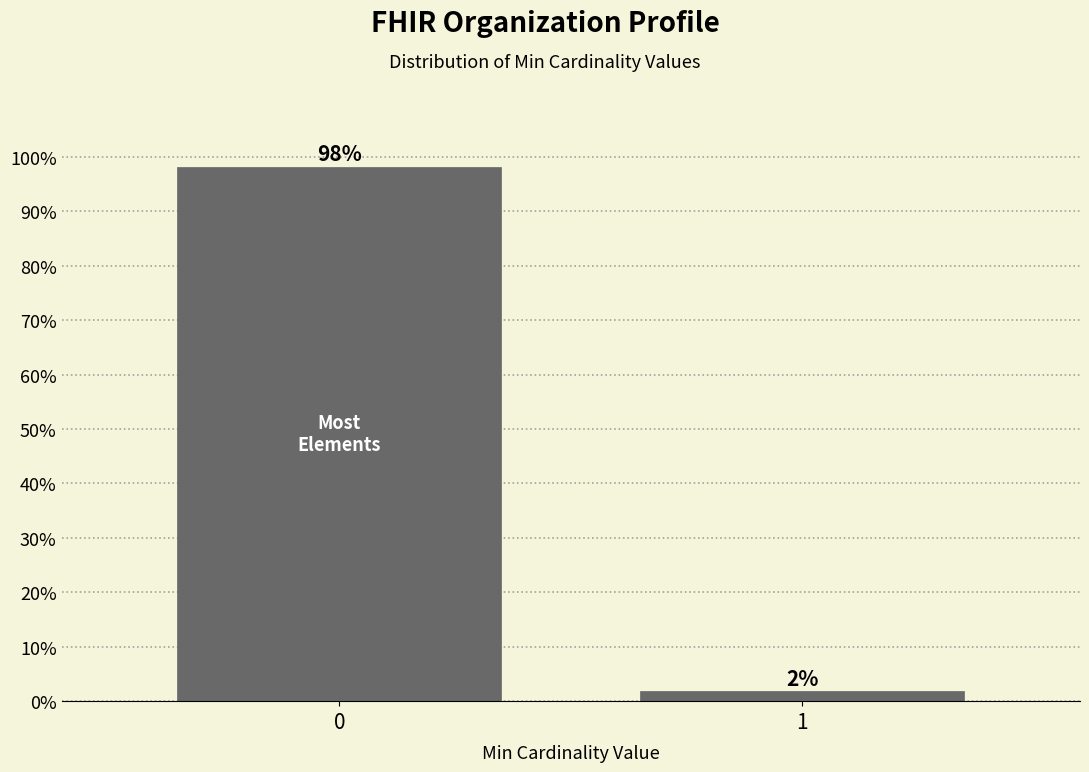

What is the sum of the values at 0 and 1?

100.0